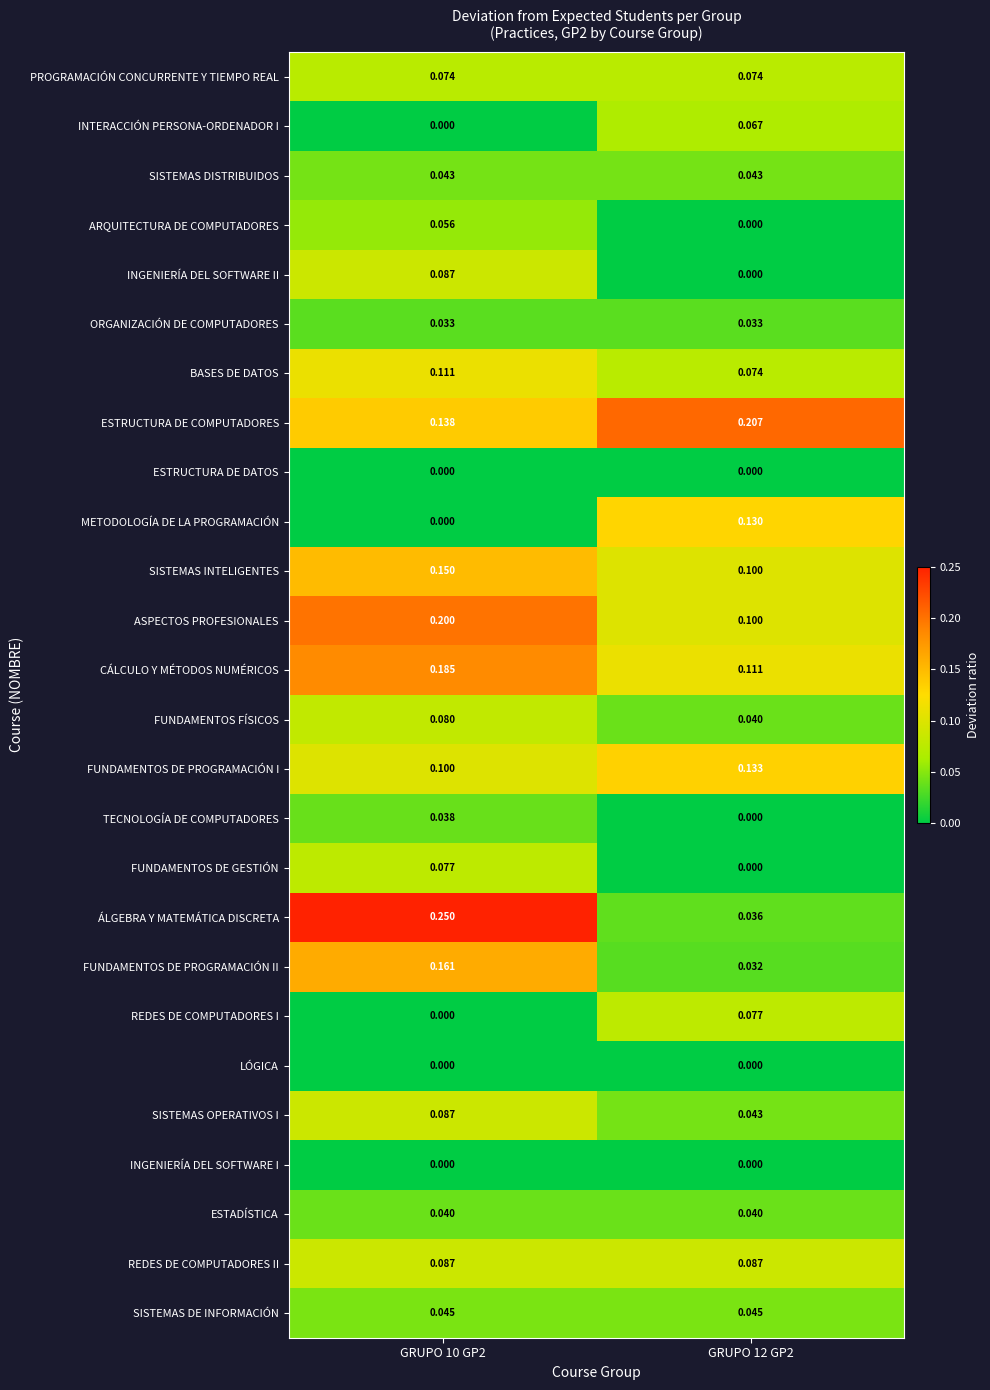

Between GRUPO 10 GP2 and GRUPO 12 GP2, which series saw the biggest shift?

ÁLGEBRA Y MATEMÁTICA DISCRETA